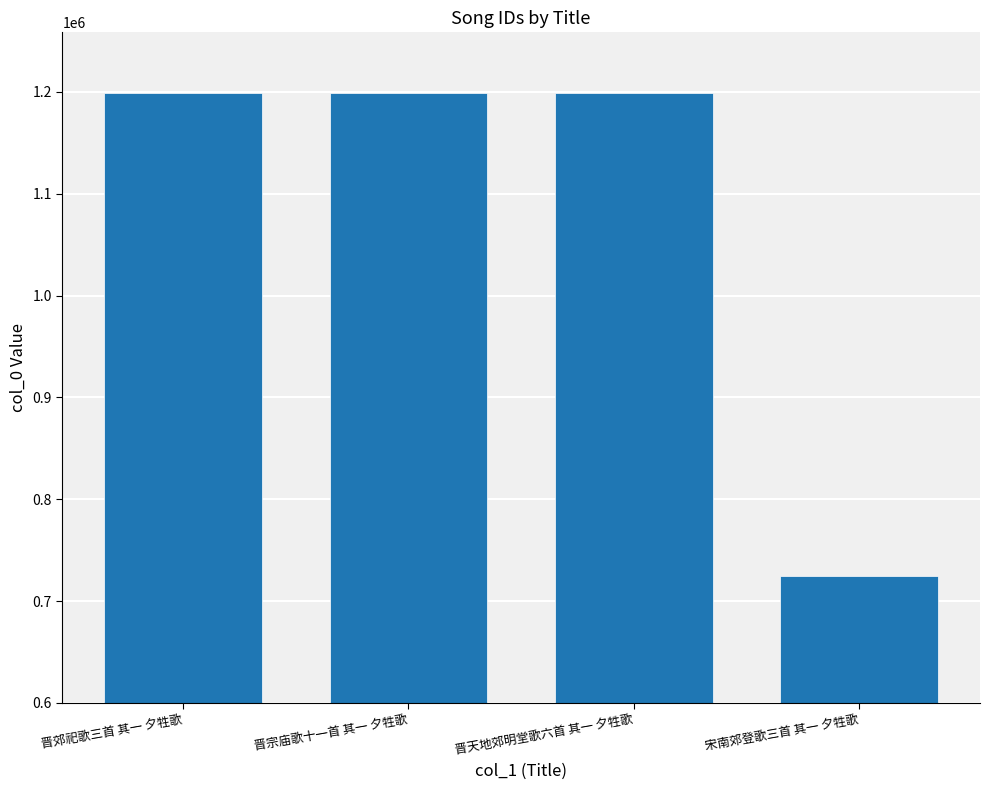

Does the chart contain any negative values?

No